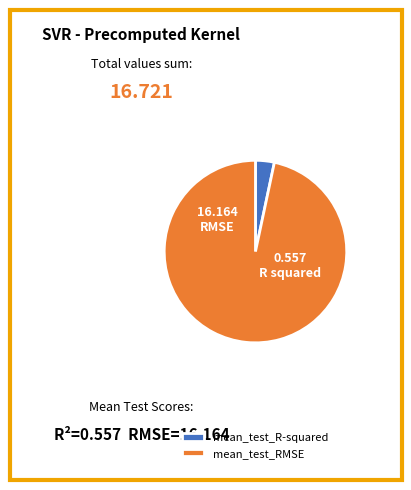

Count the number of slices in the pie.

2